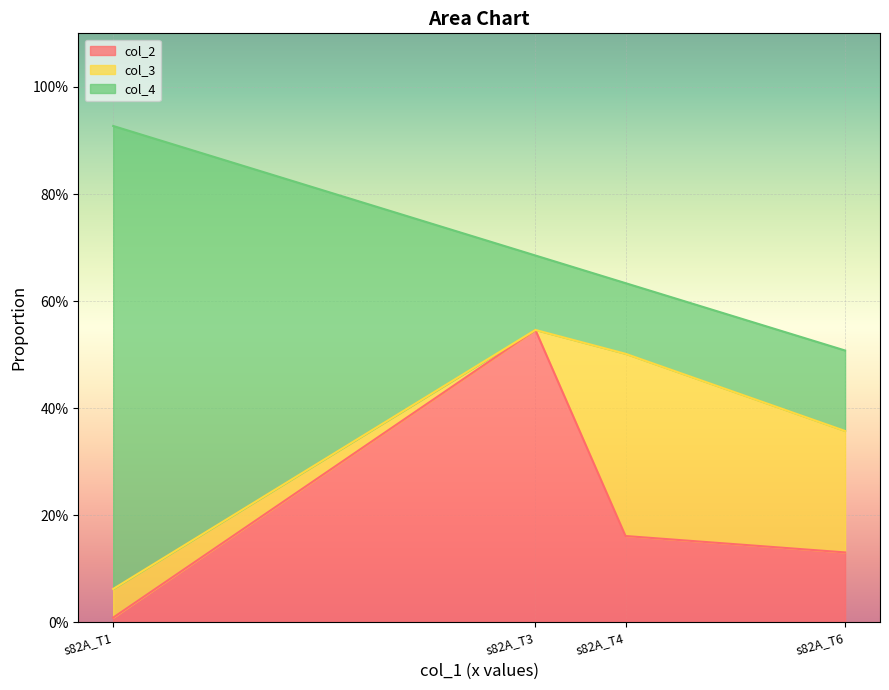

Reading left to right, transcribe all the data shown in this chart.

col_2: 0.0	0.5	0.2	0.1
col_3: 0.1	0.0	0.3	0.2
col_4: 0.9	0.1	0.1	0.2